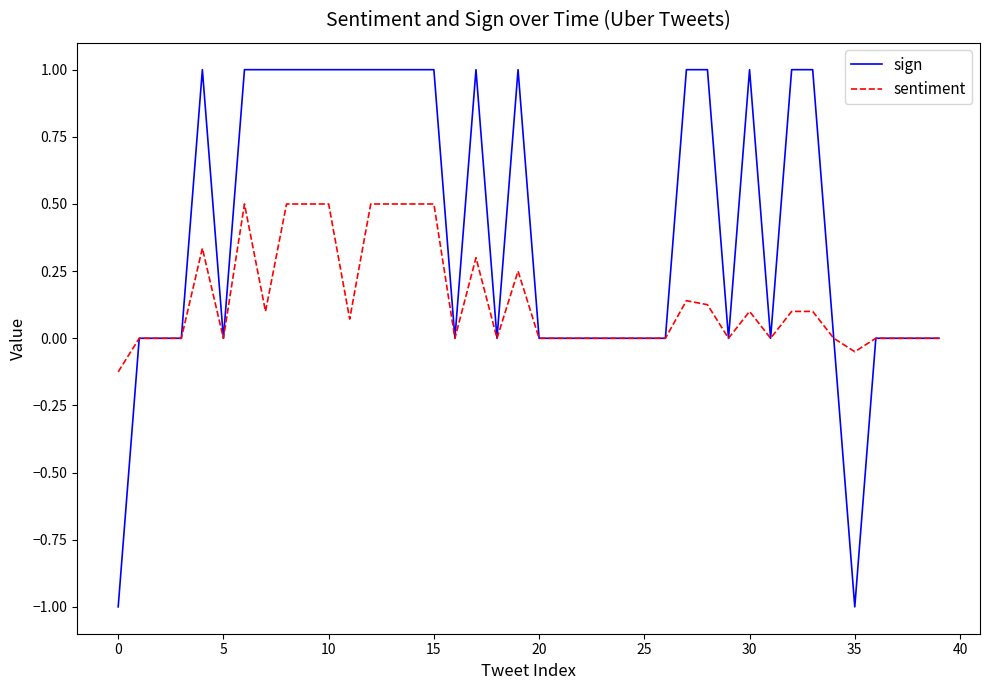

Rank the series by their maximum value, from highest to lowest.

sign, sentiment